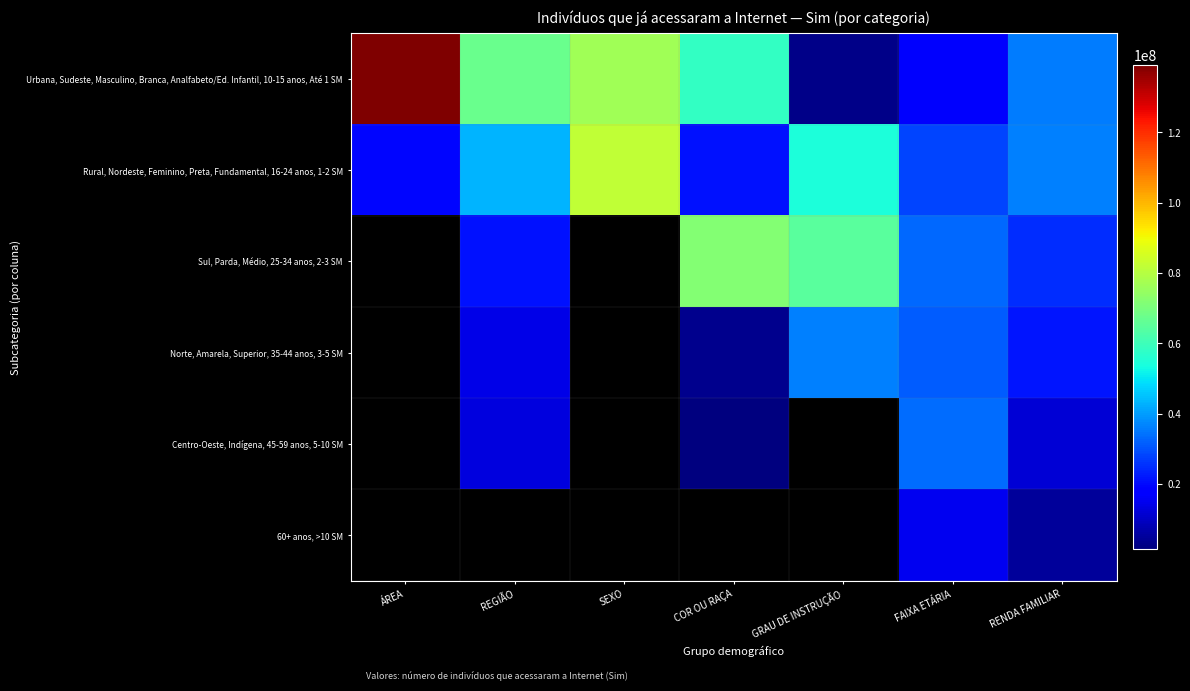

Which series changed the most between ÁREA and GRAU DE INSTRUÇÃO?

Urbana, Sudeste, Masculino, Branca, Analfabeto/Ed. Infantil, 10-15 anos, Até 1 SM